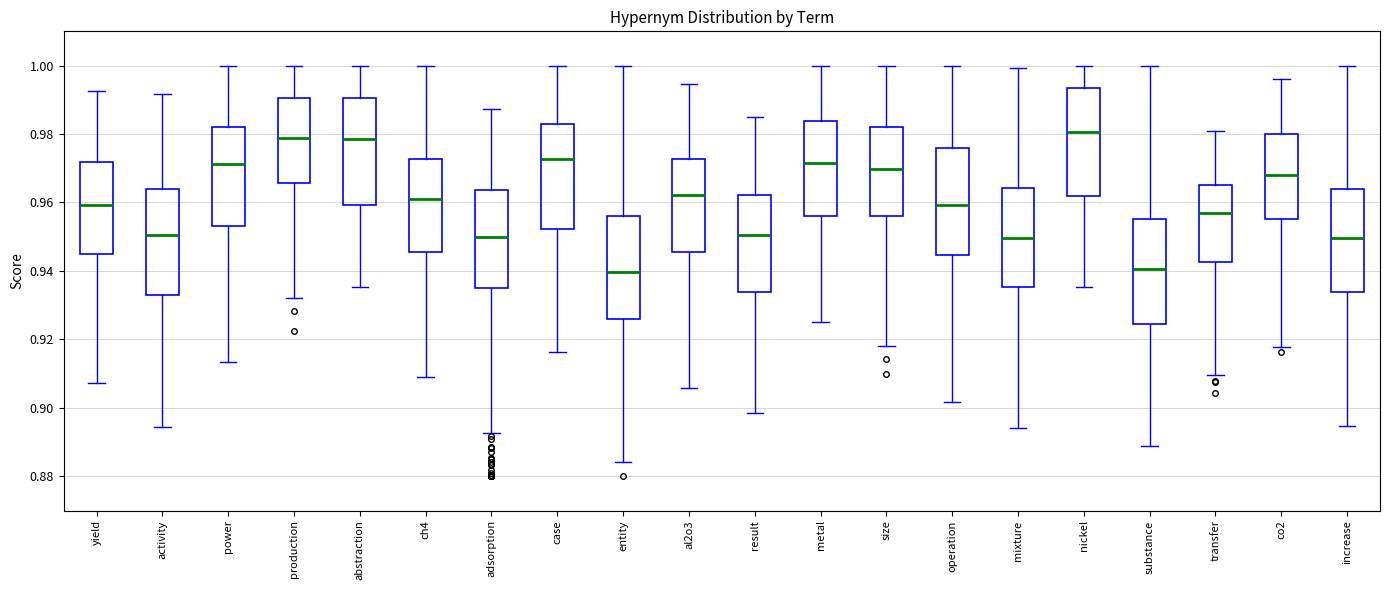

Reading left to right, transcribe this box plot: for each box, give where its median line is, the range the box spans, and where its two whiskers end, as read against the y-axis. The values are not printed on the chart, so give them approximately, as read against the axis.

yield: median 0.960, box 0.944 to 0.972, whiskers 0.908 to 0.992
activity: median 0.950, box 0.932 to 0.964, whiskers 0.894 to 0.992
power: median 0.972, box 0.954 to 0.982, whiskers 0.914 to 1.000
production: median 0.978, box 0.966 to 0.990, whiskers 0.932 to 1.000
abstraction: median 0.978, box 0.960 to 0.990, whiskers 0.936 to 1.000
ch4: median 0.962, box 0.946 to 0.972, whiskers 0.908 to 1.000
adsorption: median 0.950, box 0.936 to 0.964, whiskers 0.892 to 0.988
case: median 0.972, box 0.952 to 0.984, whiskers 0.916 to 1.000
entity: median 0.940, box 0.926 to 0.956, whiskers 0.884 to 1.000
al2o3: median 0.962, box 0.946 to 0.972, whiskers 0.906 to 0.994
result: median 0.950, box 0.934 to 0.962, whiskers 0.898 to 0.986
metal: median 0.972, box 0.956 to 0.984, whiskers 0.924 to 1.000
size: median 0.970, box 0.956 to 0.982, whiskers 0.918 to 1.000
operation: median 0.960, box 0.944 to 0.976, whiskers 0.902 to 1.000
mixture: median 0.950, box 0.936 to 0.964, whiskers 0.894 to 1.000
nickel: median 0.980, box 0.962 to 0.994, whiskers 0.936 to 1.000
substance: median 0.940, box 0.924 to 0.956, whiskers 0.888 to 1.000
transfer: median 0.956, box 0.942 to 0.966, whiskers 0.910 to 0.980
co2: median 0.968, box 0.956 to 0.980, whiskers 0.918 to 0.996
increase: median 0.950, box 0.934 to 0.964, whiskers 0.894 to 1.000